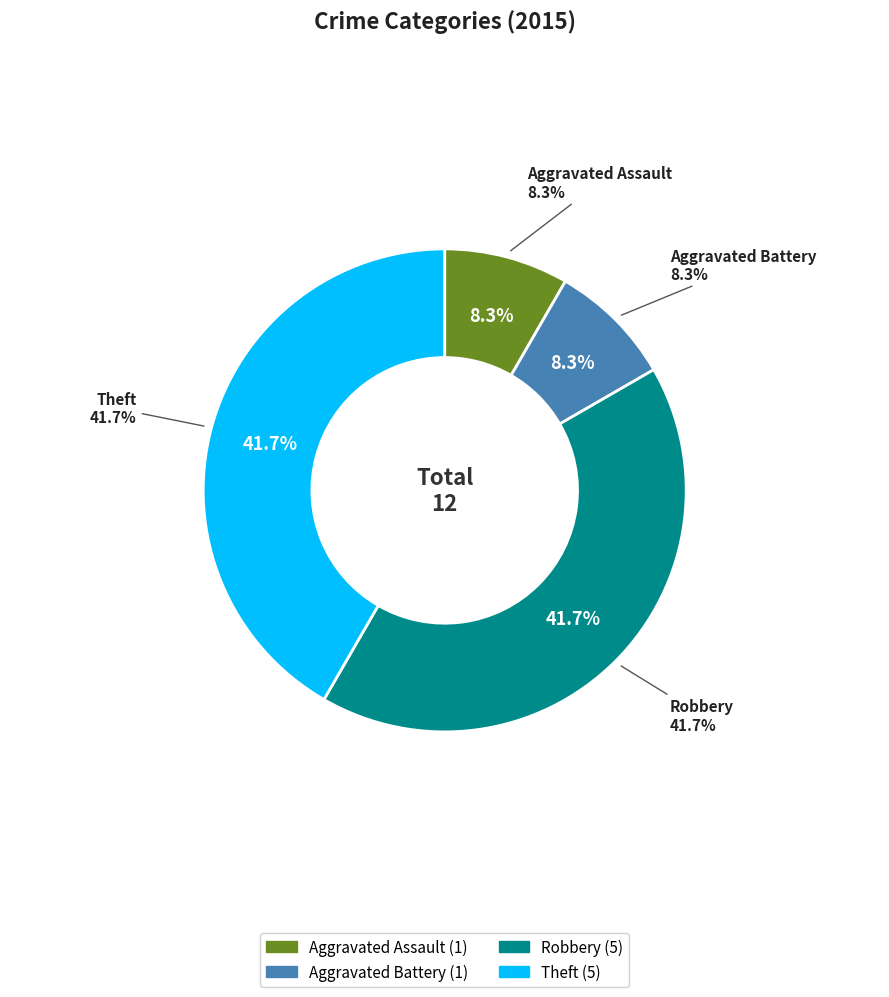

To the nearest percent, what is the difference between the Aggravated Battery and Theft slice percentages?

33%